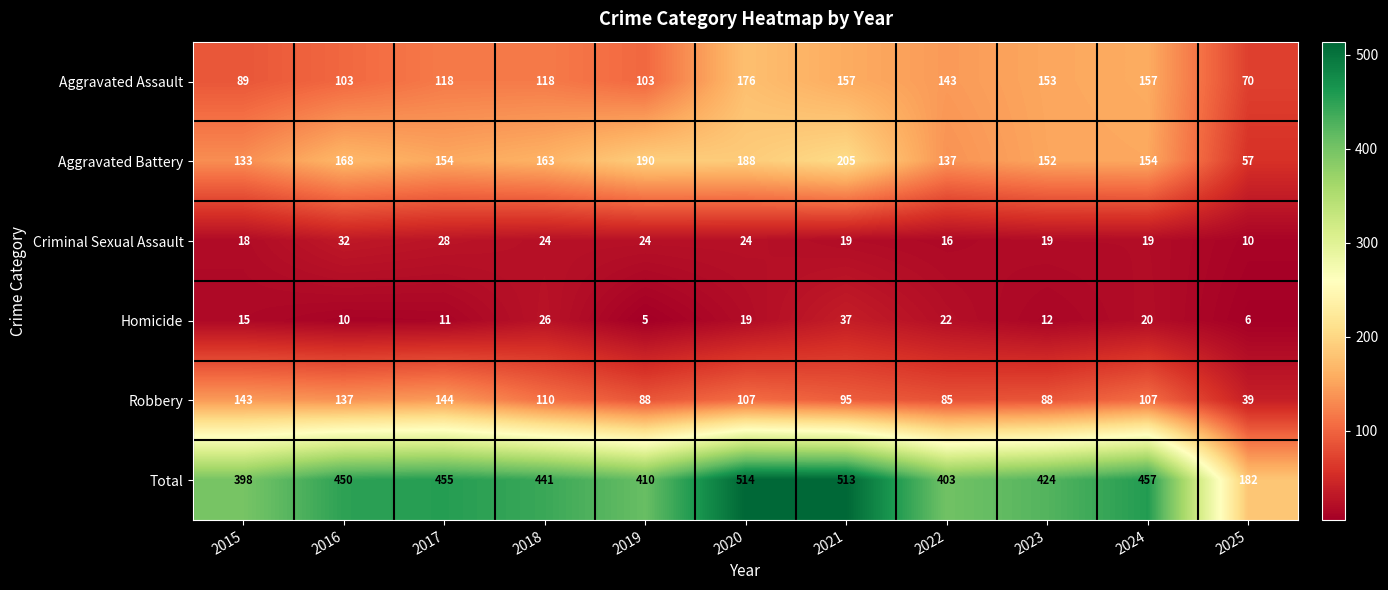

At how many categories does at least one series exceed 111?

11